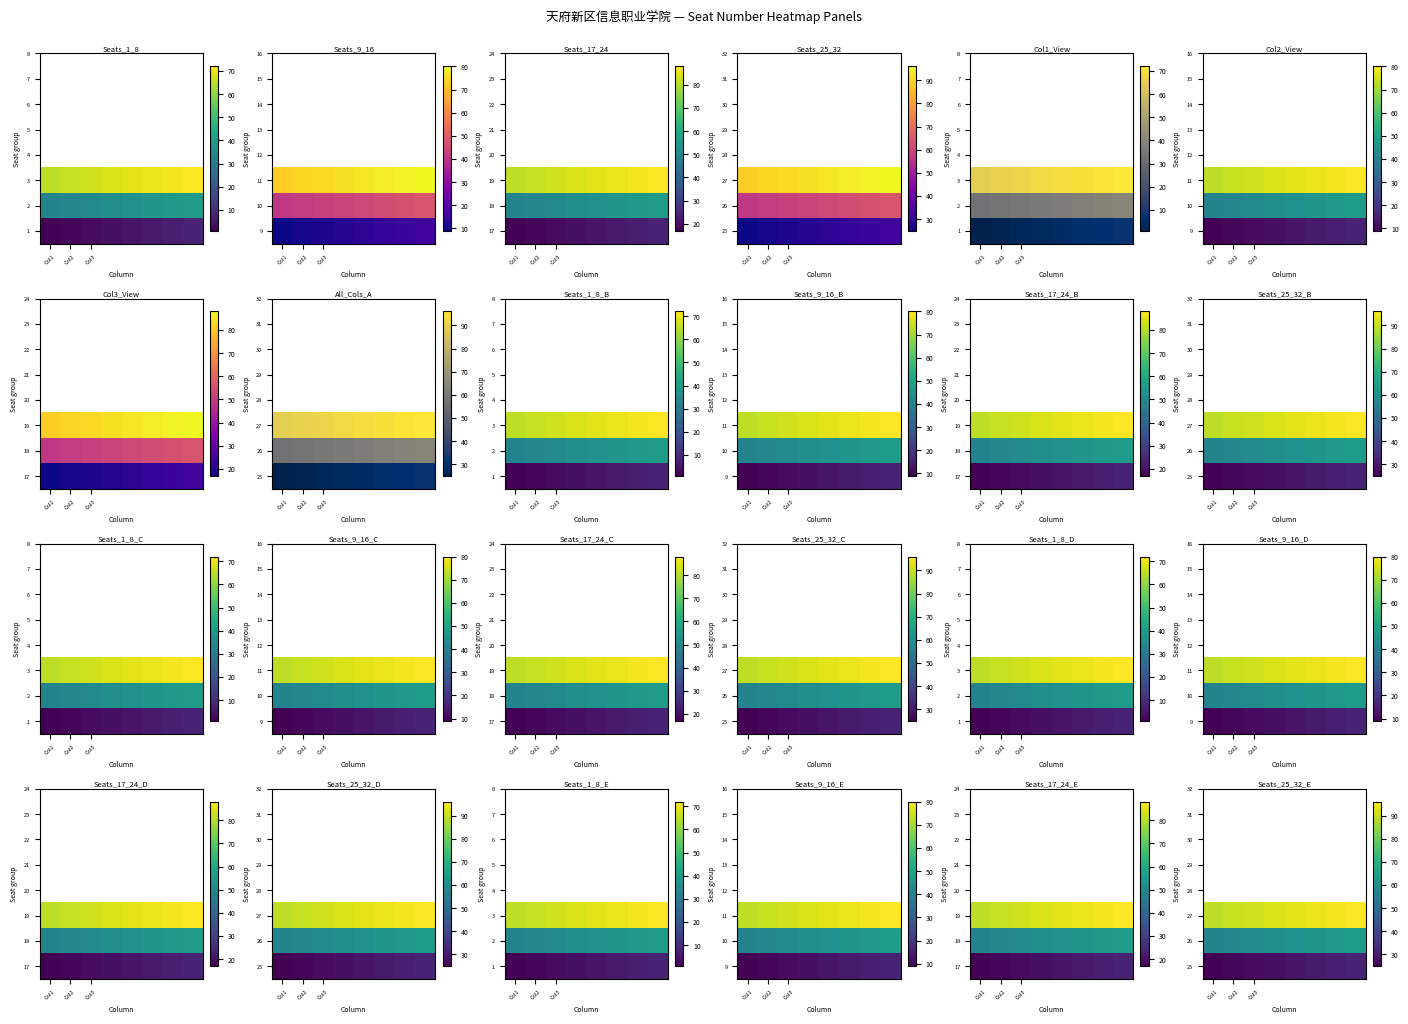

What is the total value across all series at Col2?

174